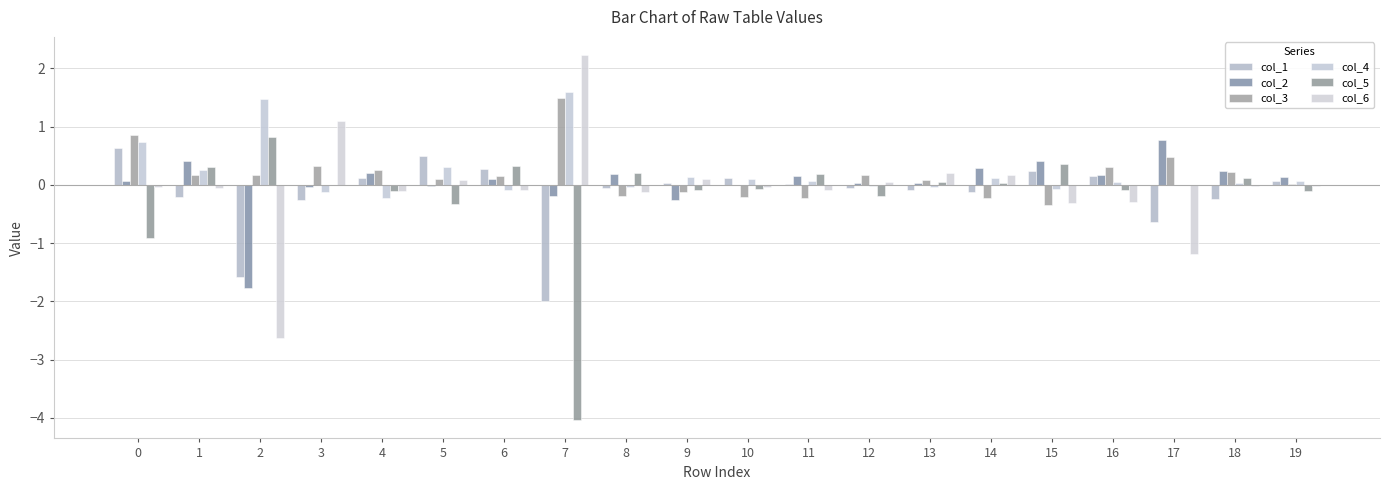

What is the sum of all col_1 values?

-3.1